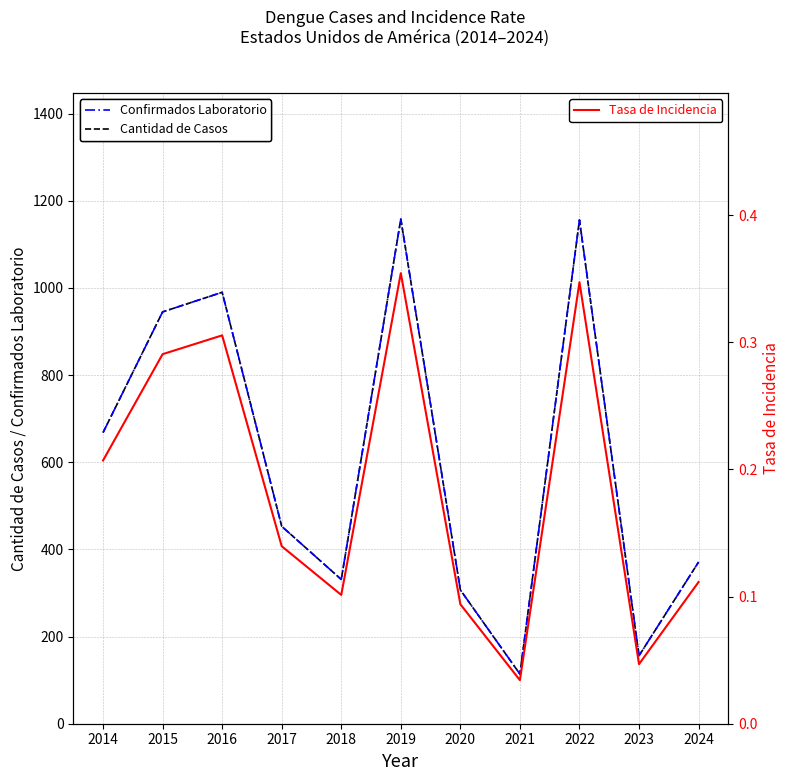

At how many categories does at least one series exceed 153?

10